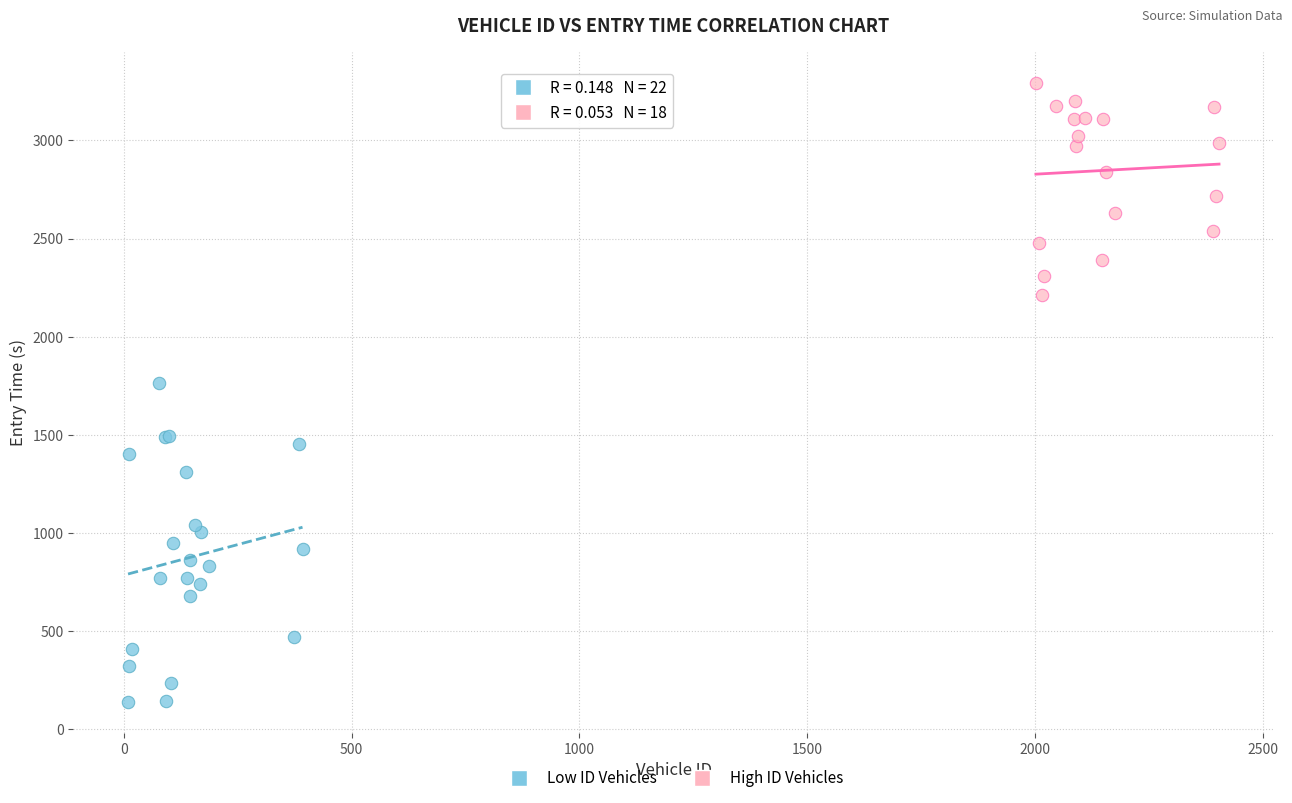

Which series has the largest Y range (max minus min)?

Low ID Vehicles